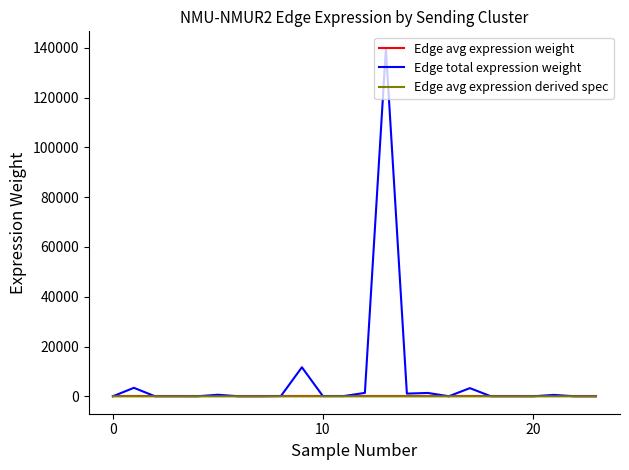

Which series has the largest range (max minus min)?

Edge total expression weight